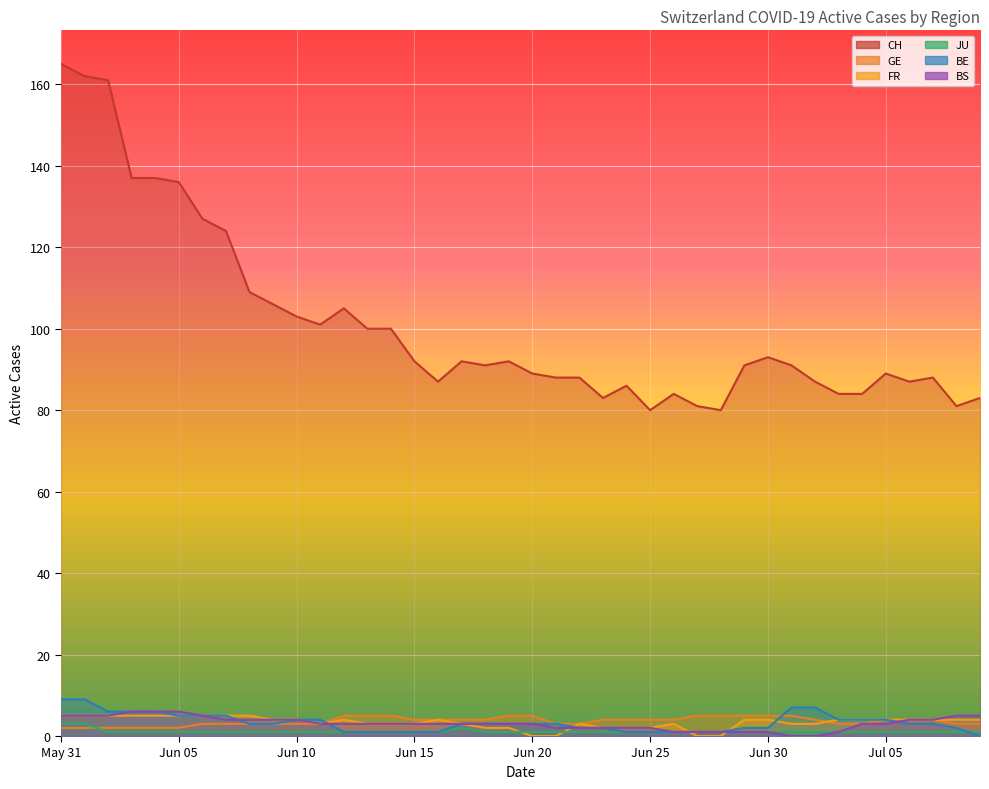

Rank the categories by BS value from highest to lowest.

2020-06-03, 2020-06-04, 2020-06-05, 2020-05-31, 2020-06-01, 2020-06-02, 2020-06-06, 2020-07-08, 2020-07-09, 2020-06-07, 2020-06-08, 2020-06-09, 2020-06-10, 2020-07-06, 2020-07-07, 2020-06-11, 2020-06-12, 2020-06-13, 2020-06-14, 2020-06-15, 2020-06-16, 2020-06-17, 2020-06-18, 2020-06-19, 2020-06-20, 2020-07-04, 2020-07-05, 2020-06-21, 2020-06-22, 2020-06-23, 2020-06-24, 2020-06-25, 2020-06-26, 2020-06-27, 2020-06-28, 2020-06-29, 2020-06-30, 2020-07-03, 2020-07-01, 2020-07-02